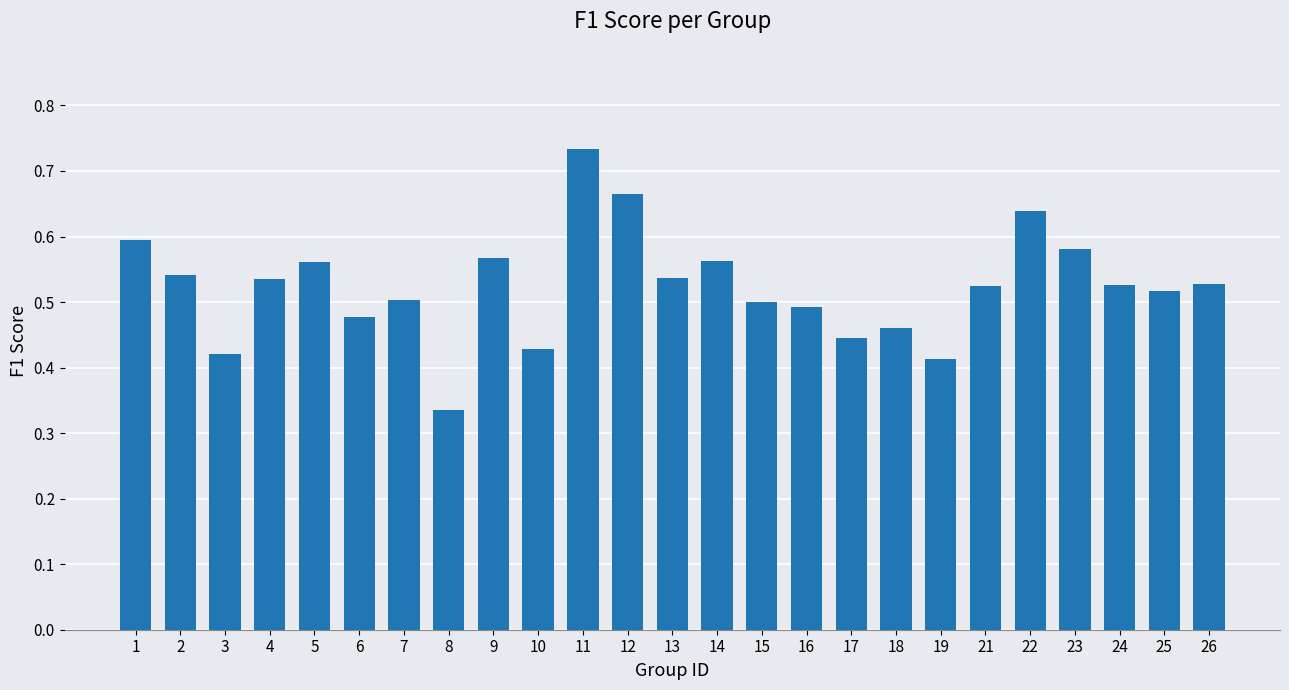

Count the values in the range 0 to 1.

25